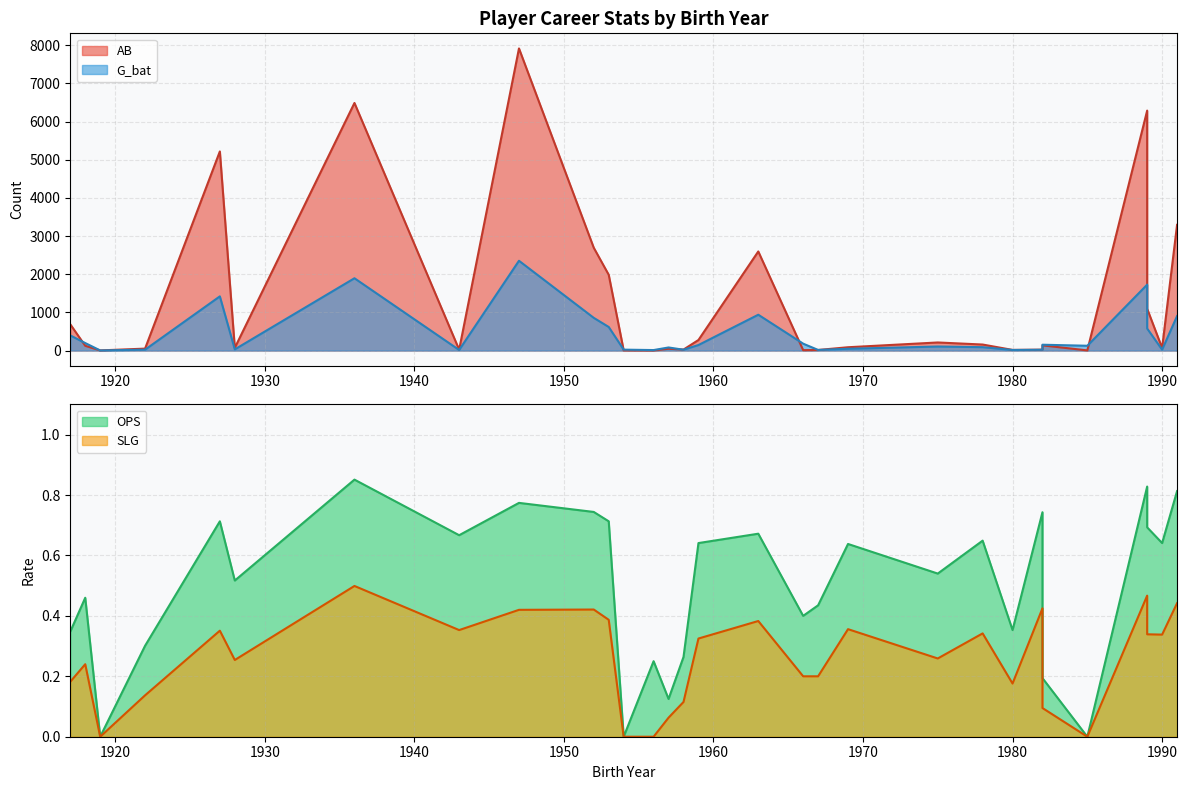

Which series has the widest spread of values?

AB